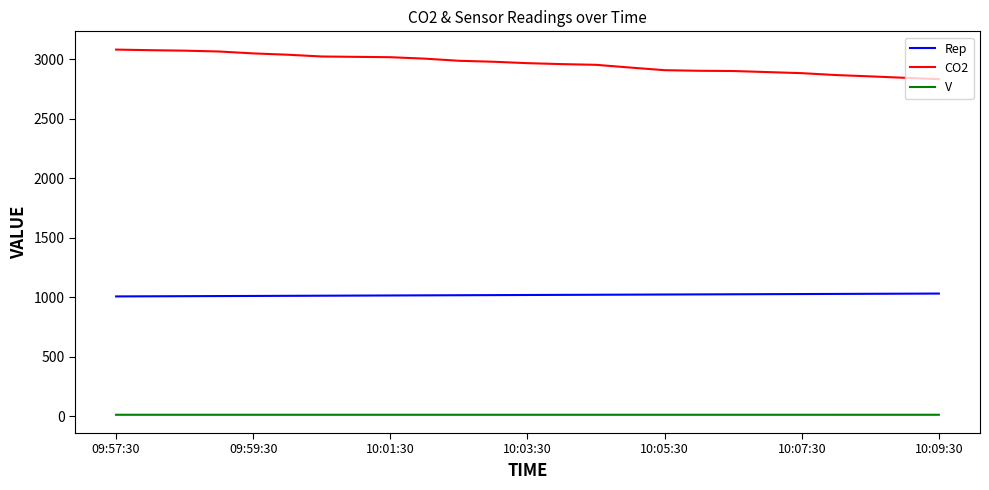

True or false: CO2 and V cross at least once.

False